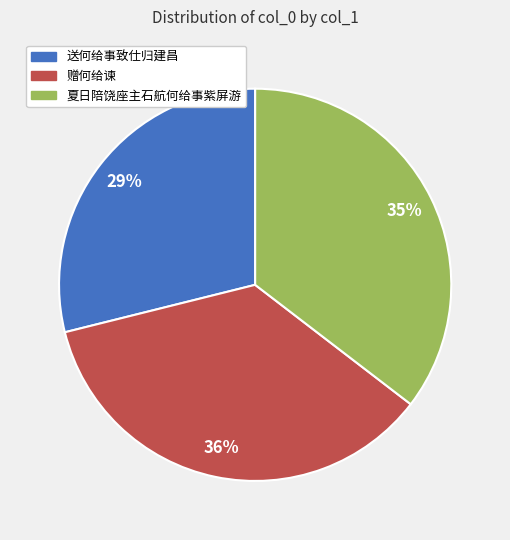

How many segments does this pie chart have?

3